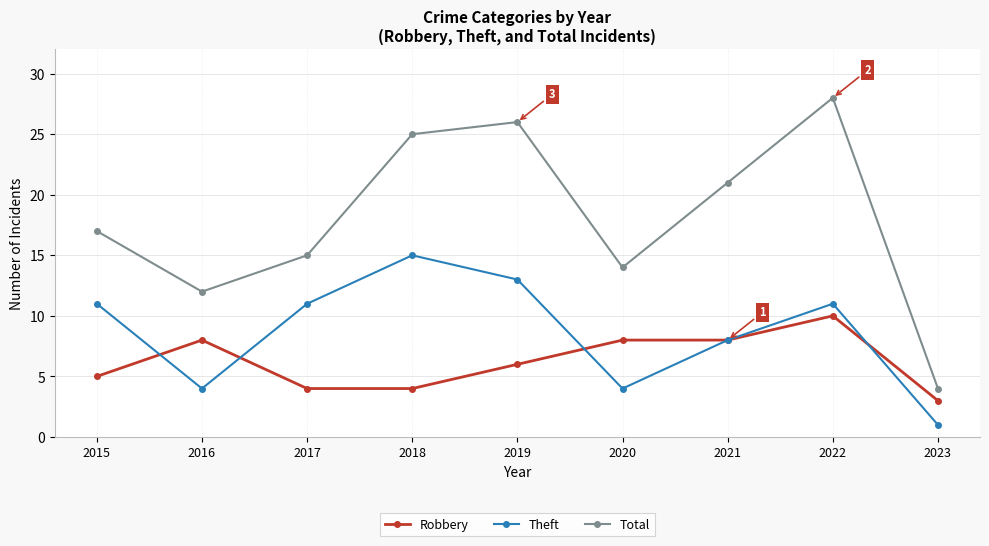

What is the difference between the second highest and second lowest values in the Theft series?

9